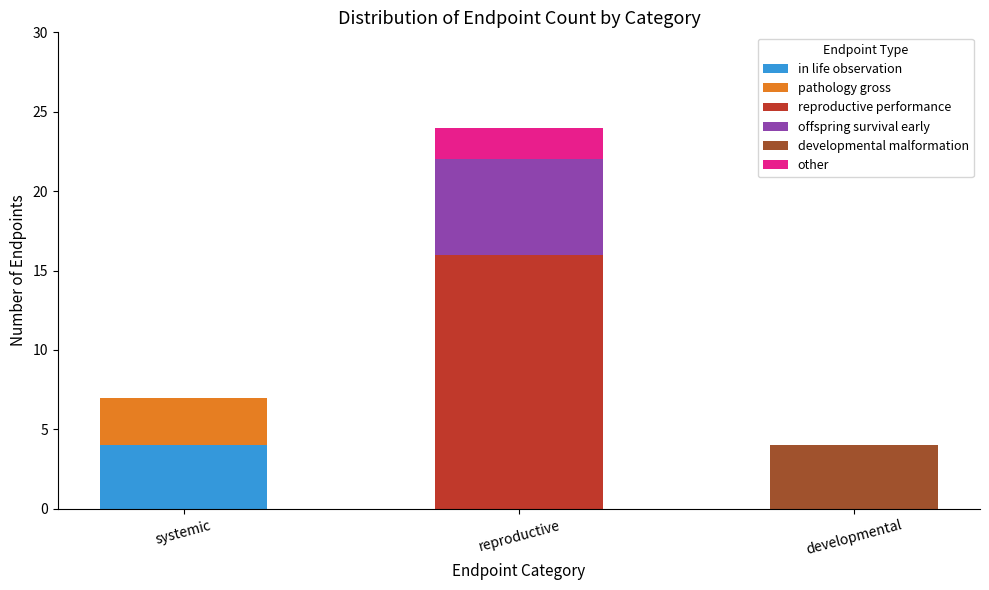

Reading left to right, list the values for the in life observation series.

systemic=4	reproductive=0	developmental=0